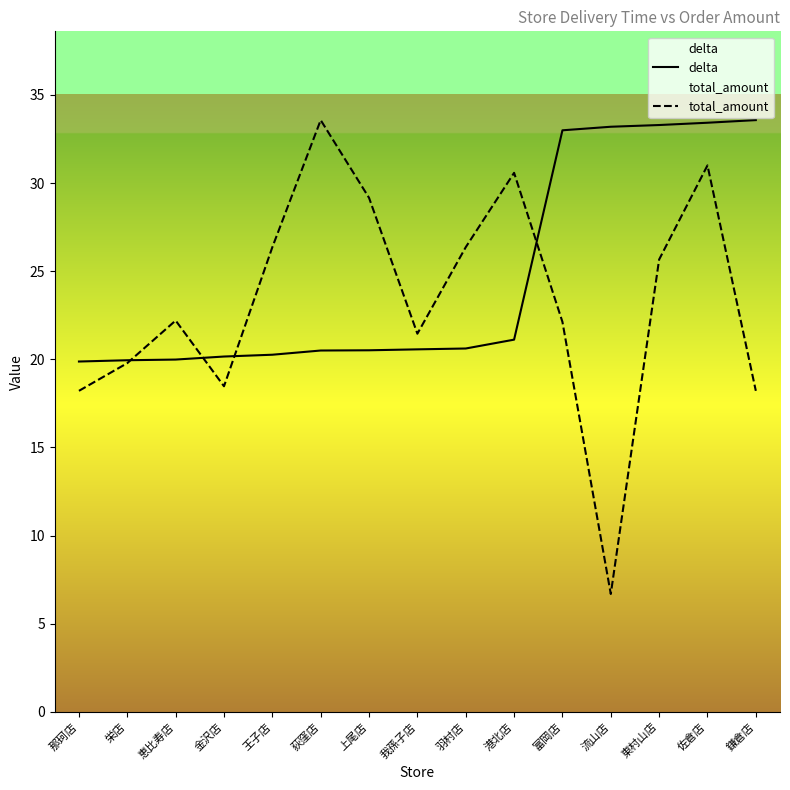

What is the label of the 1st point from the left?

那珂店